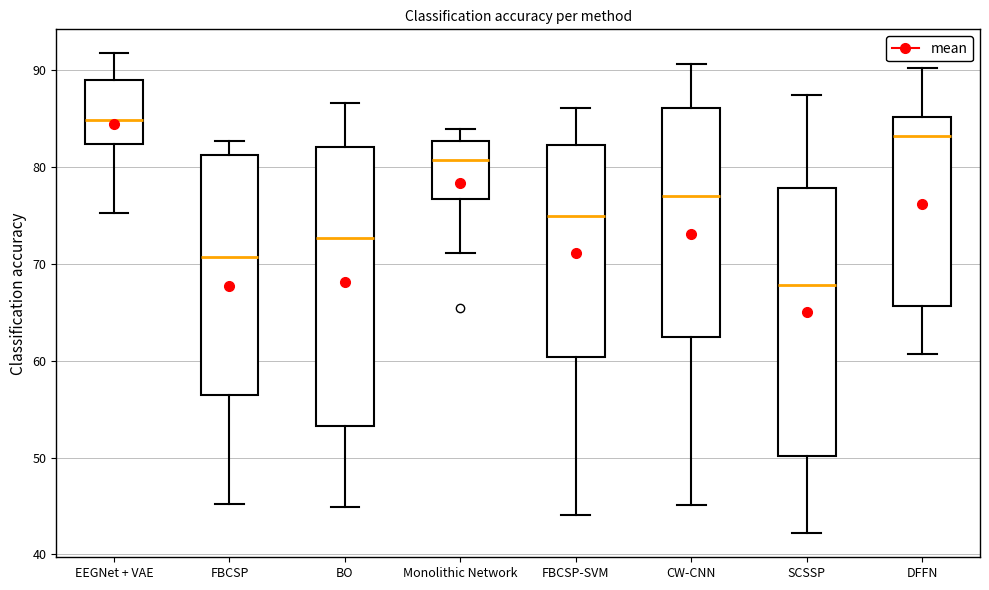

Comparing the boxes themselves (not the whiskers), which one is the tallest?

BO